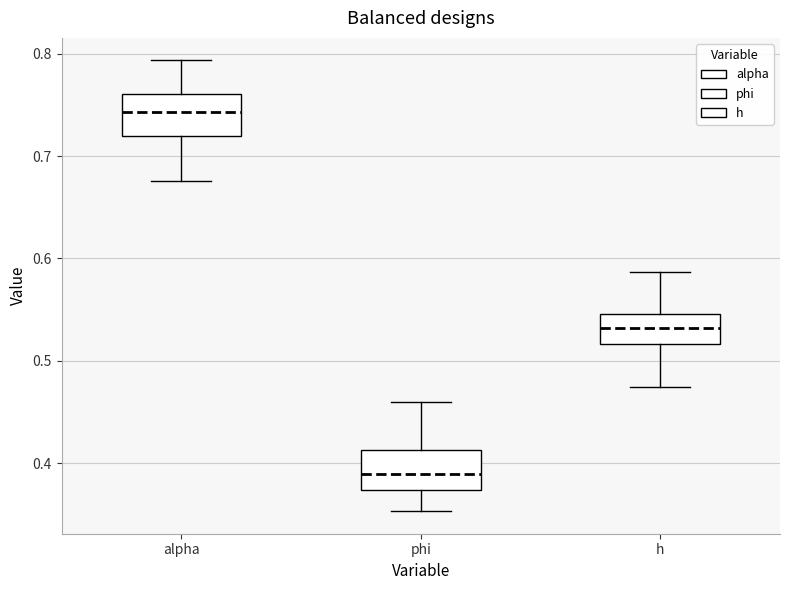

Which box's median line is the lowest?

phi